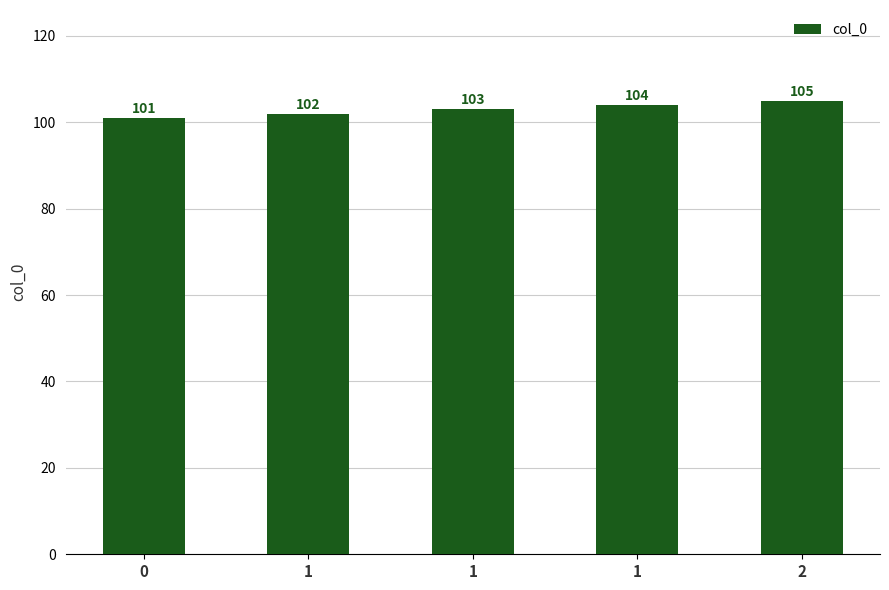

How many data points are less than 103?

2